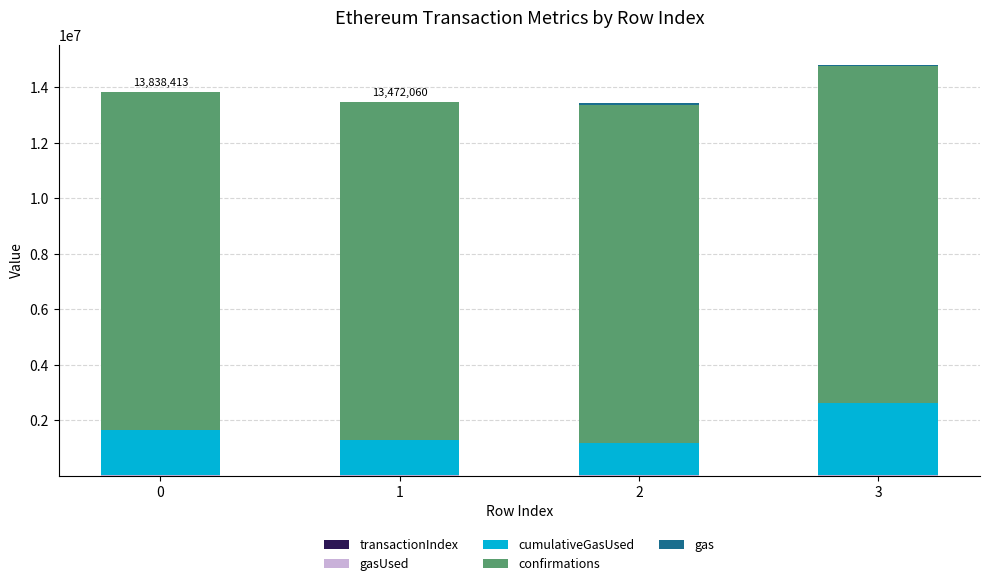

The value of confirmations at 0 is 12173904. True or false?

True